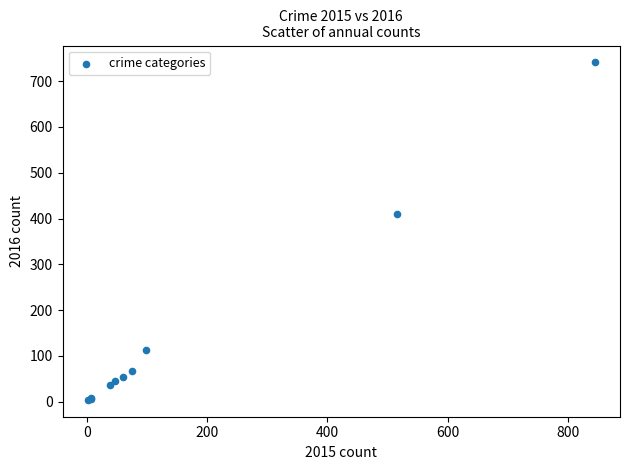

What Y value in the scatter plot is closest to 372?

409